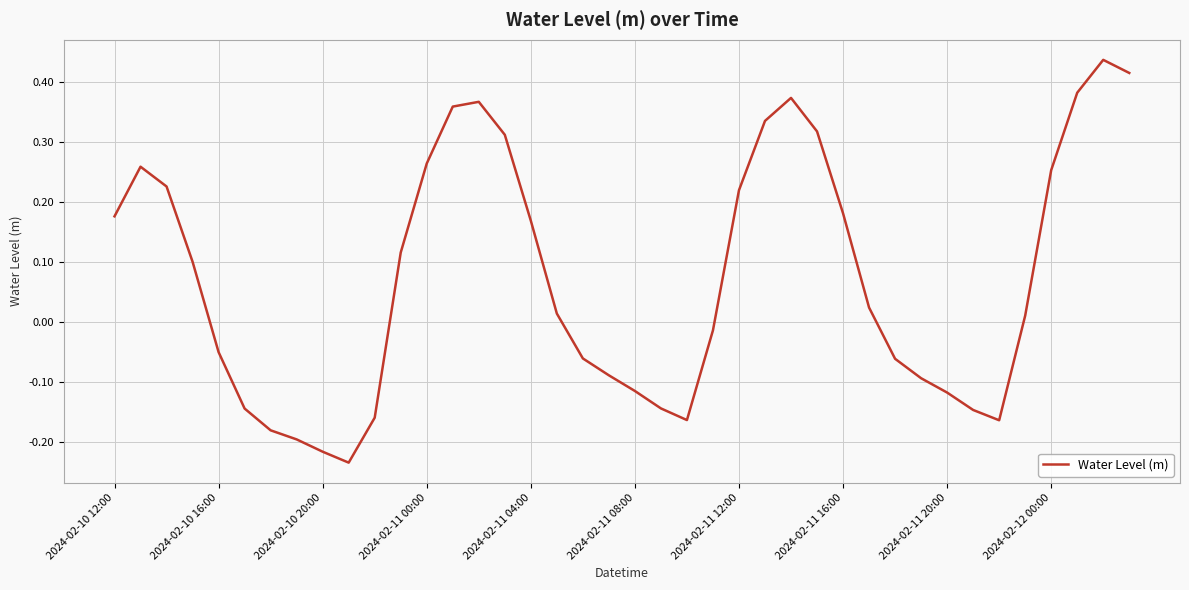

Where is the data nearest to the value 0?

35